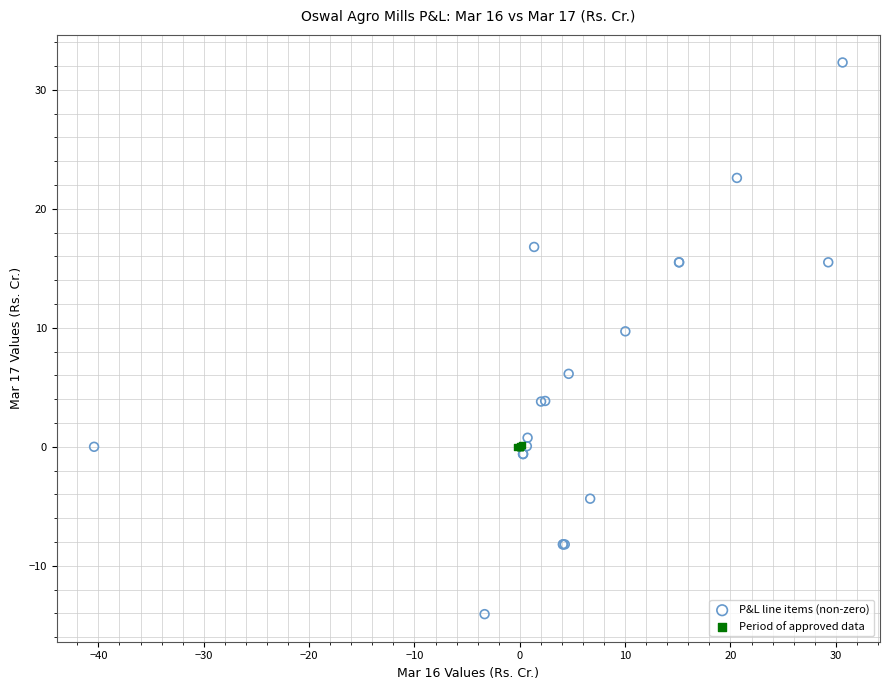

Which series contains the lowest Y value?

P&L line items (non-zero)